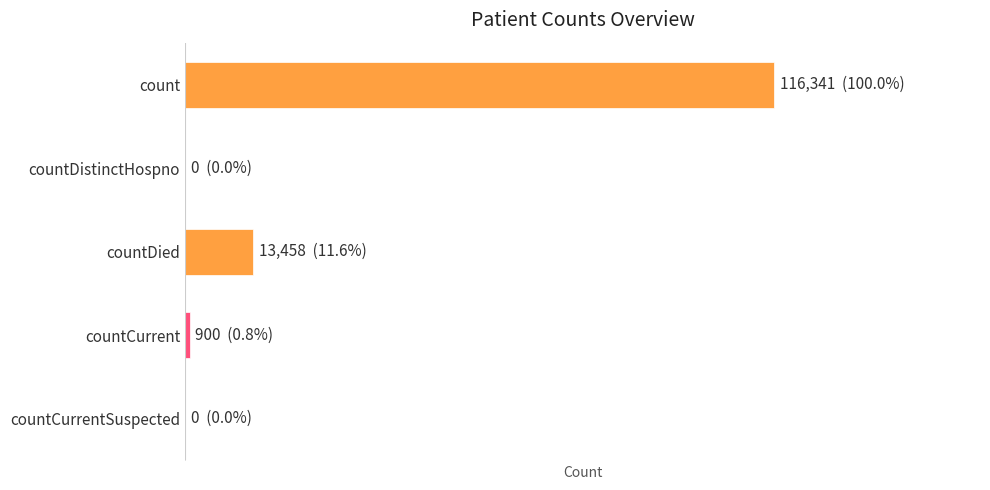

How many categories are shown in the chart?

5